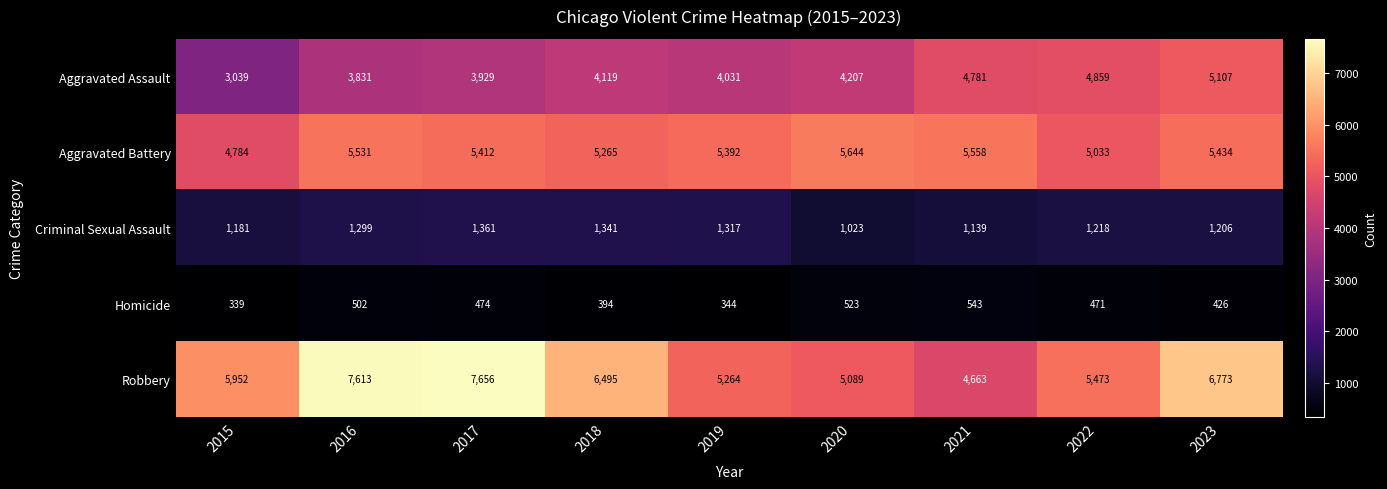

What is the difference between the maximum and minimum values in the Homicide series?

204